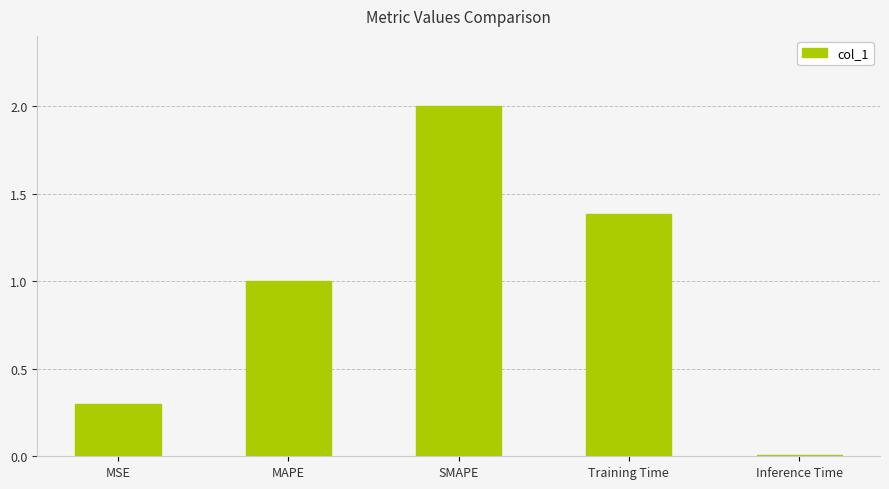

The value at SMAPE is 3.0. True or false?

False